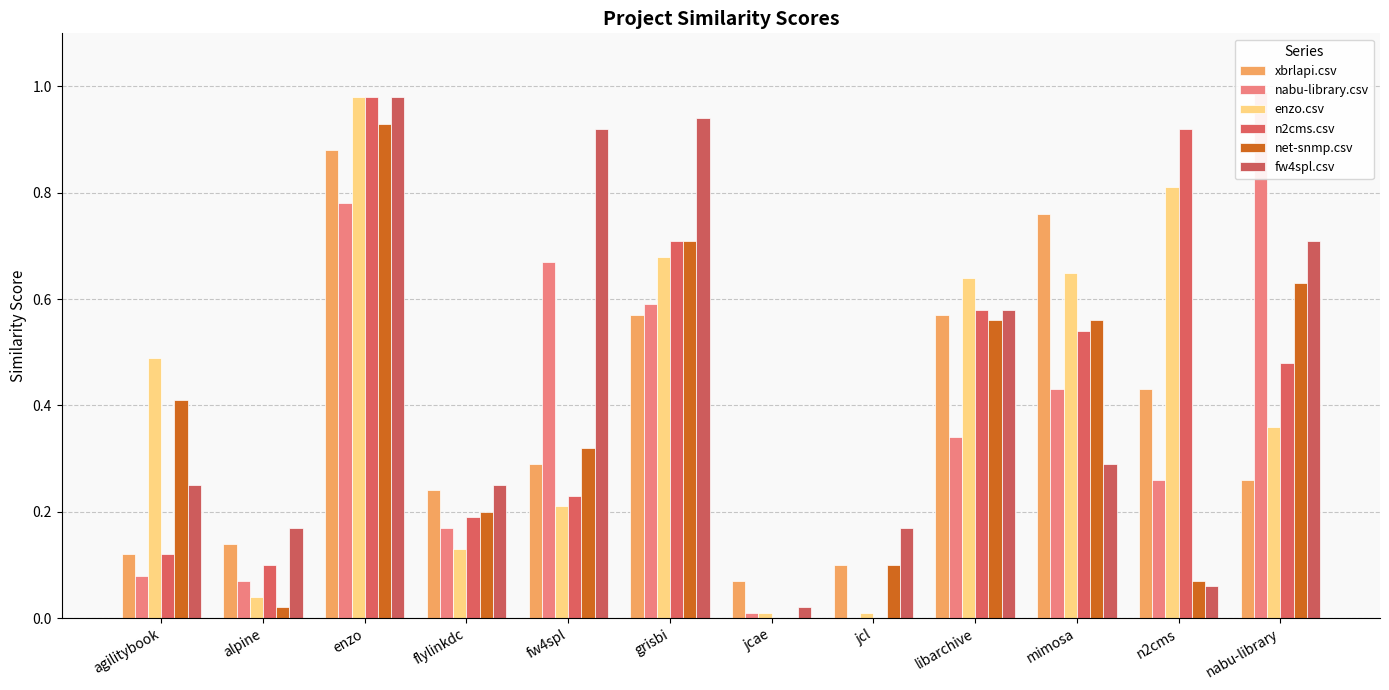

What is the difference between the second highest and minimum values in the n2cms.csv series?

0.9